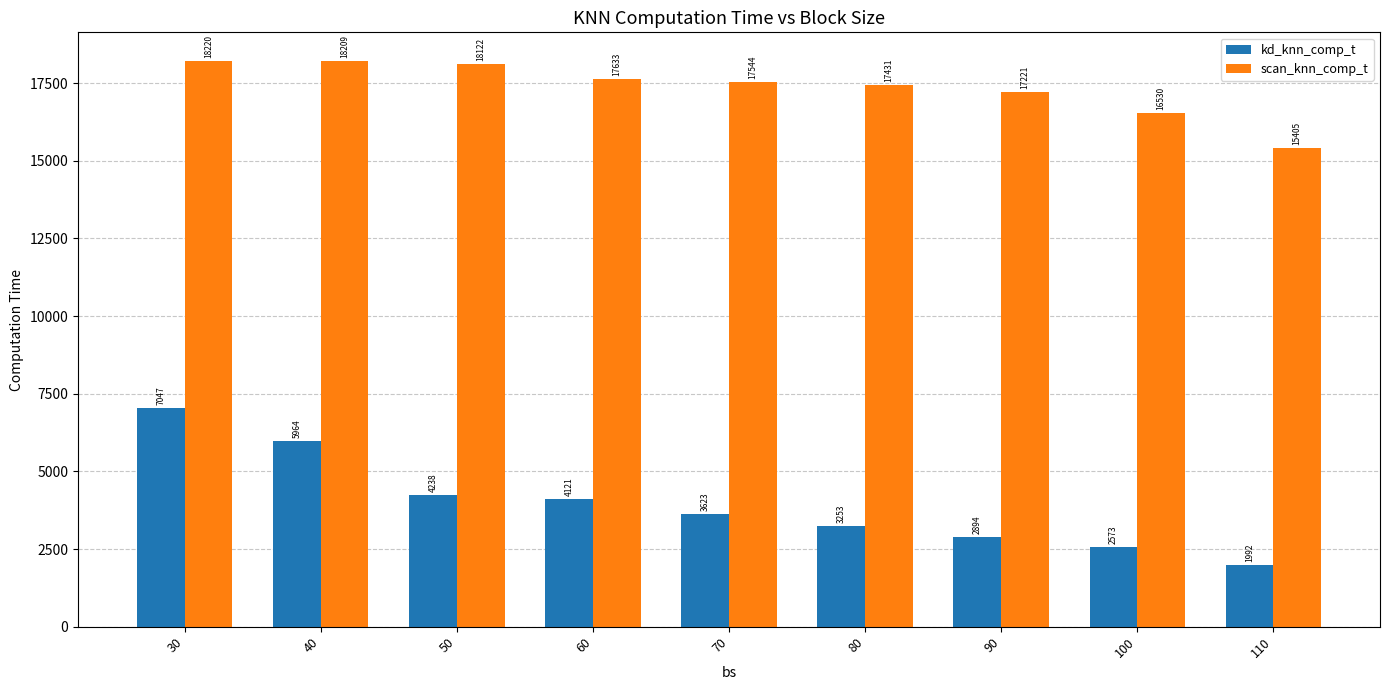

What are all the series names shown in the legend?

kd_knn_comp_t, scan_knn_comp_t